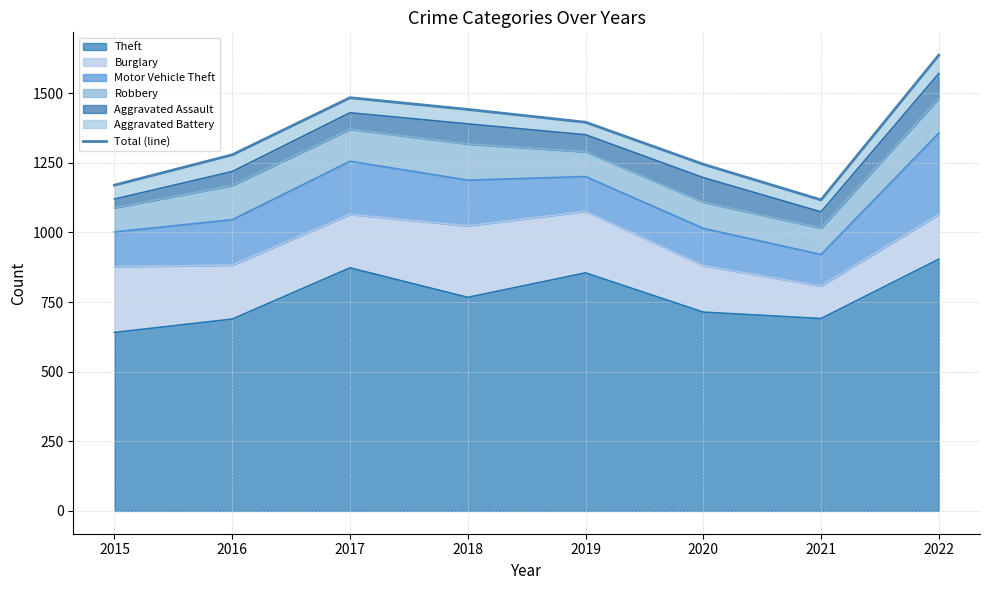

True or false: Theft has a value of 394 at 2015.

False